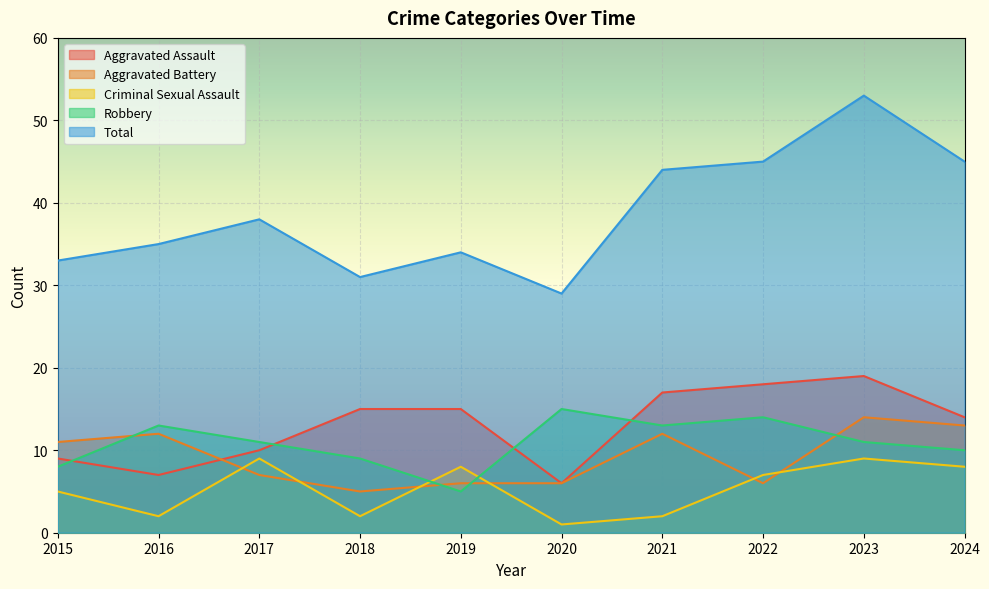

What is the sum of all Criminal Sexual Assault values?

53